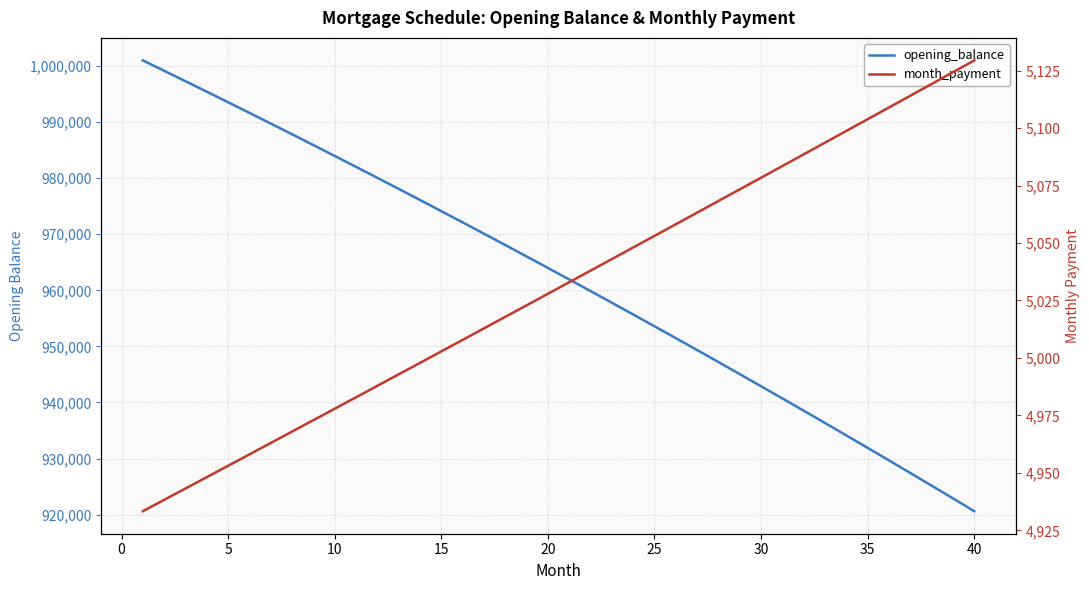

Which series has the widest spread of values?

opening_balance